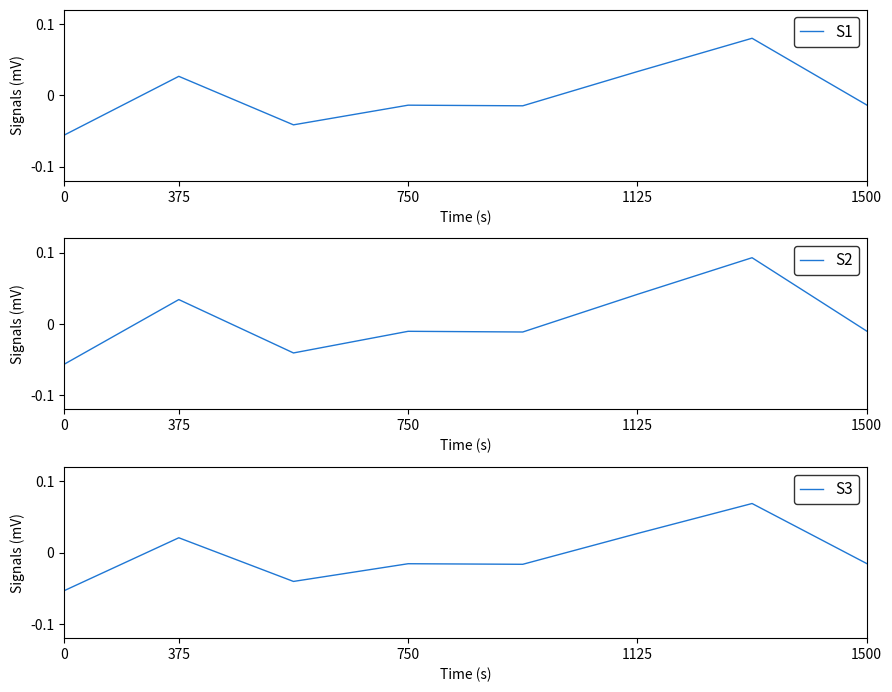

True or false: S1 and S2 cross at least once.

True